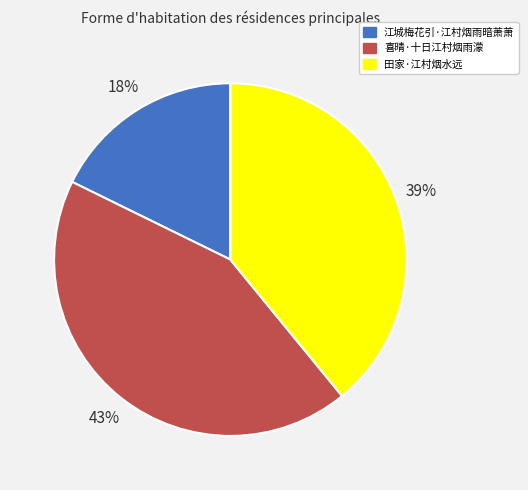

Rank the categories by value from highest to lowest.

喜晴·十日江村烟雨濛, 田家·江村烟水远, 江城梅花引·江村烟雨暗萧萧